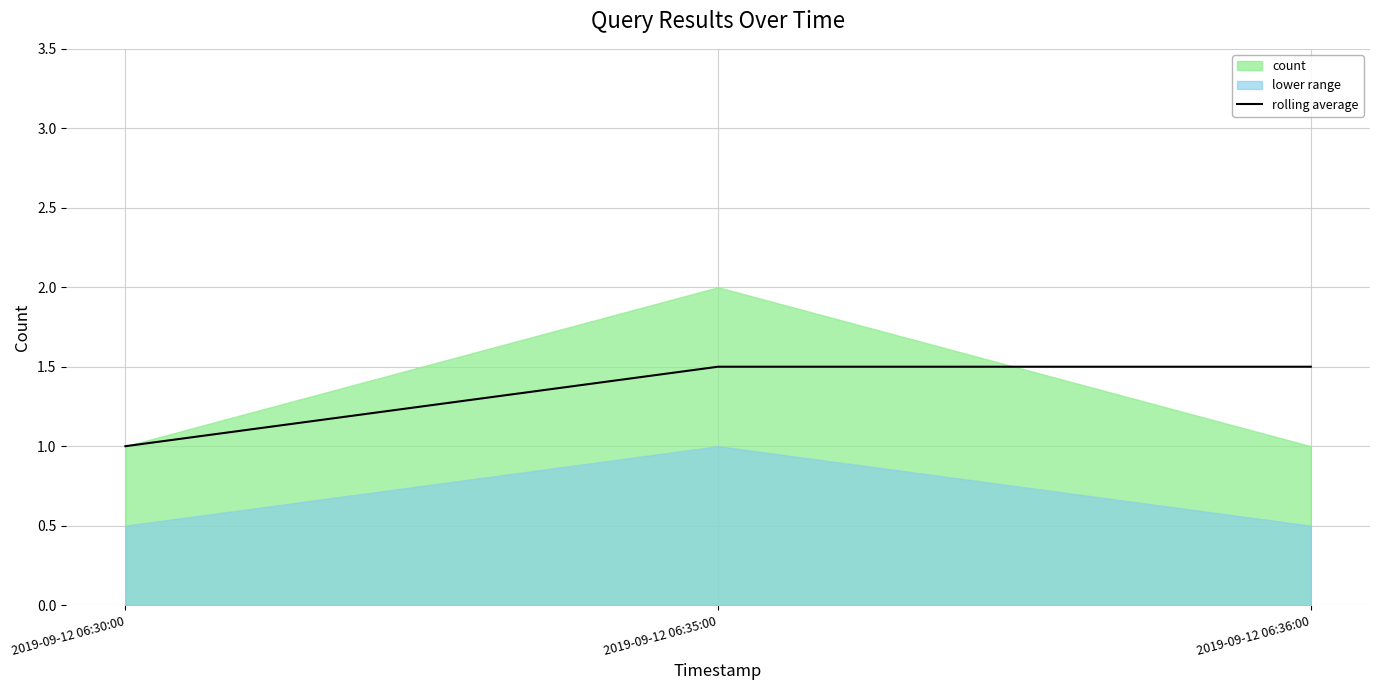

Which label corresponds to the largest value in the chart?

2019-09-12 06:35:00